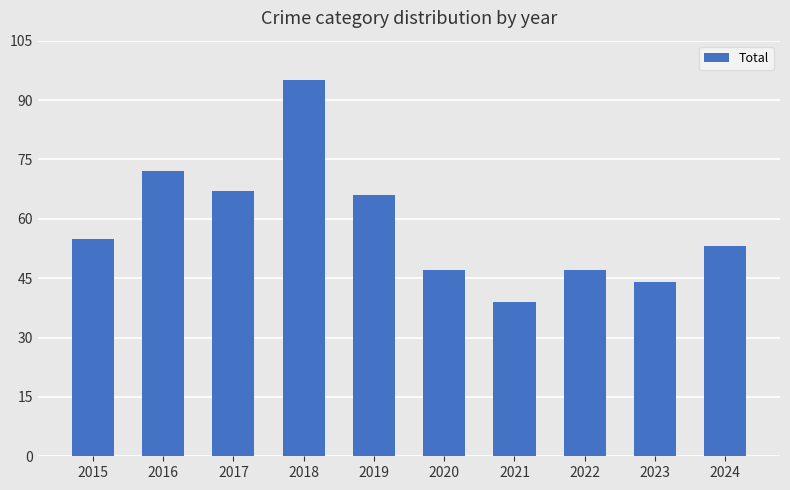

What is the maximum value shown in the chart?

95